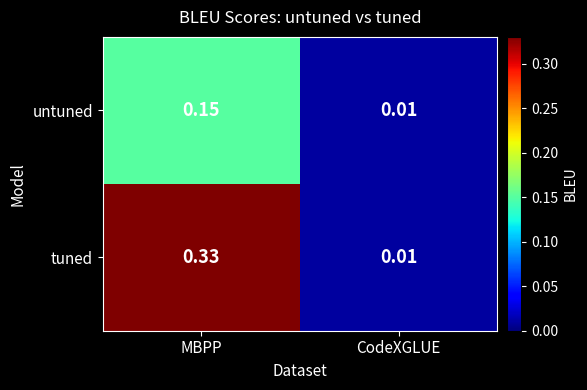

Between MBPP and CodeXGLUE, which series saw the biggest shift?

tuned